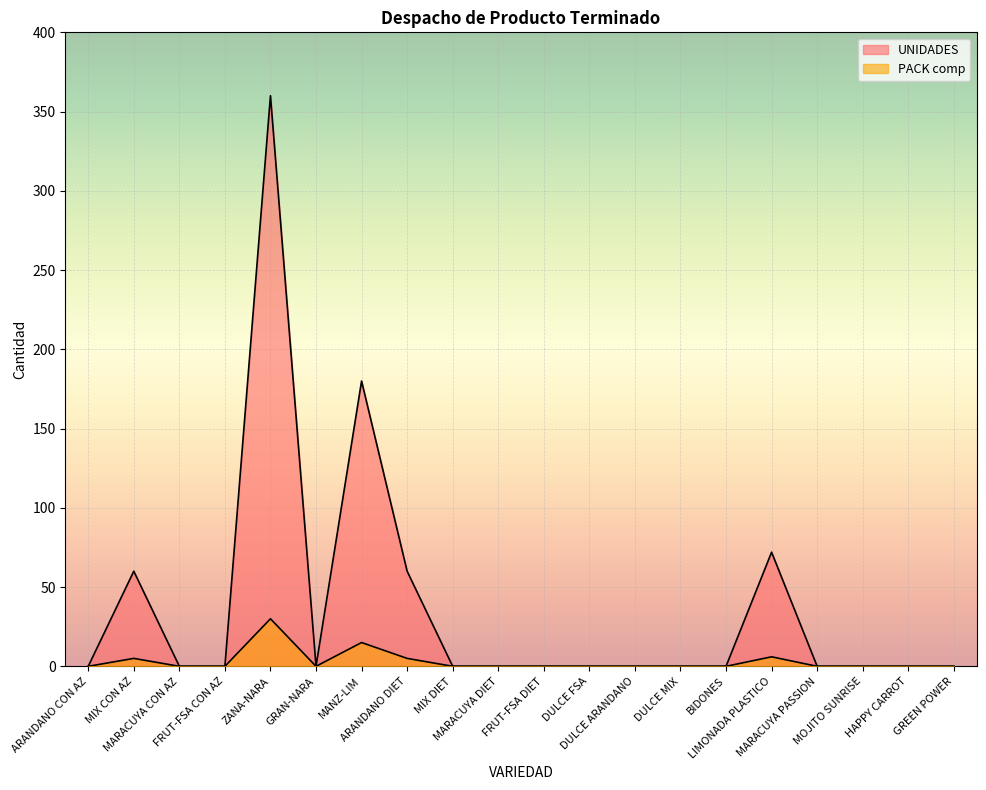

True or false: PACK comp and UNIDADES cross at least once.

False